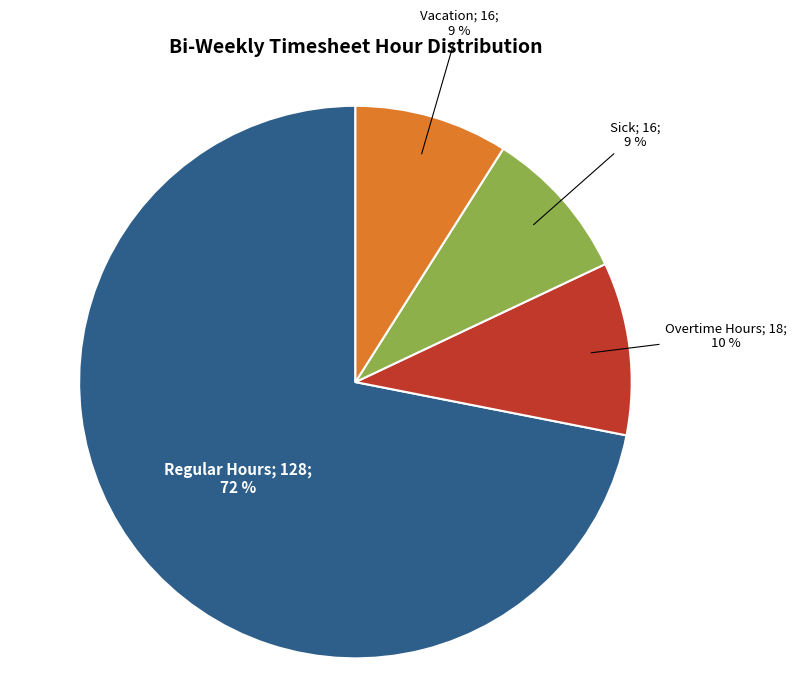

To the nearest percent, what is the difference between the largest and smallest slice percentages?

63%